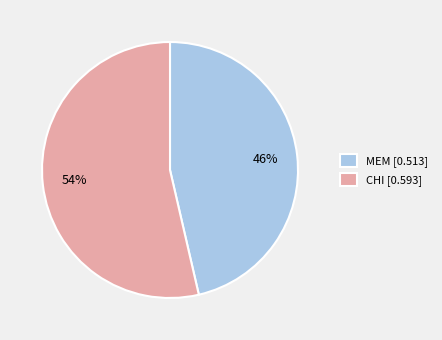

Combined, do CHI and MEM account for over 50%?

Yes